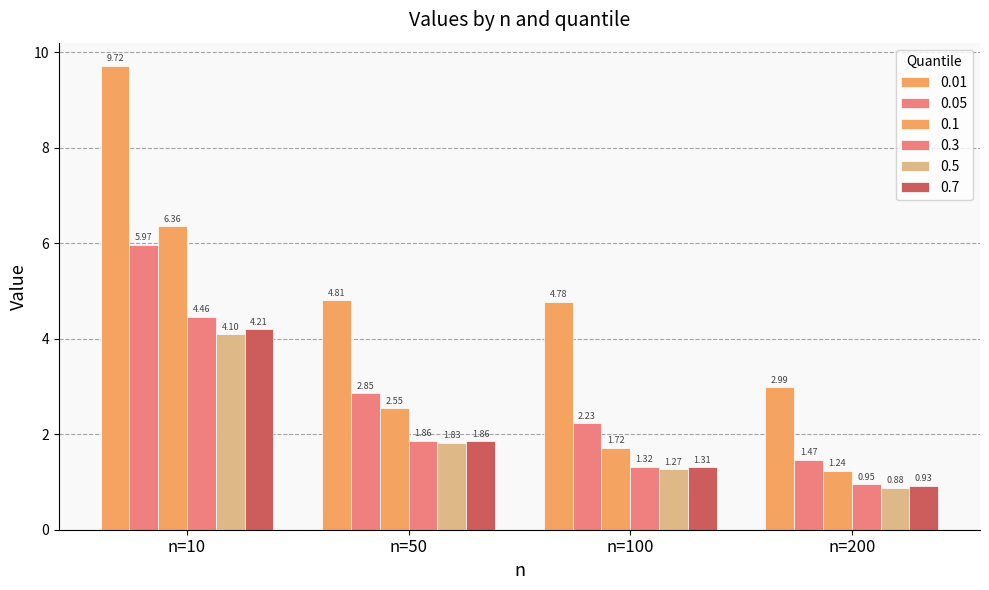

At which label does 0.7 reach its peak?

n=10